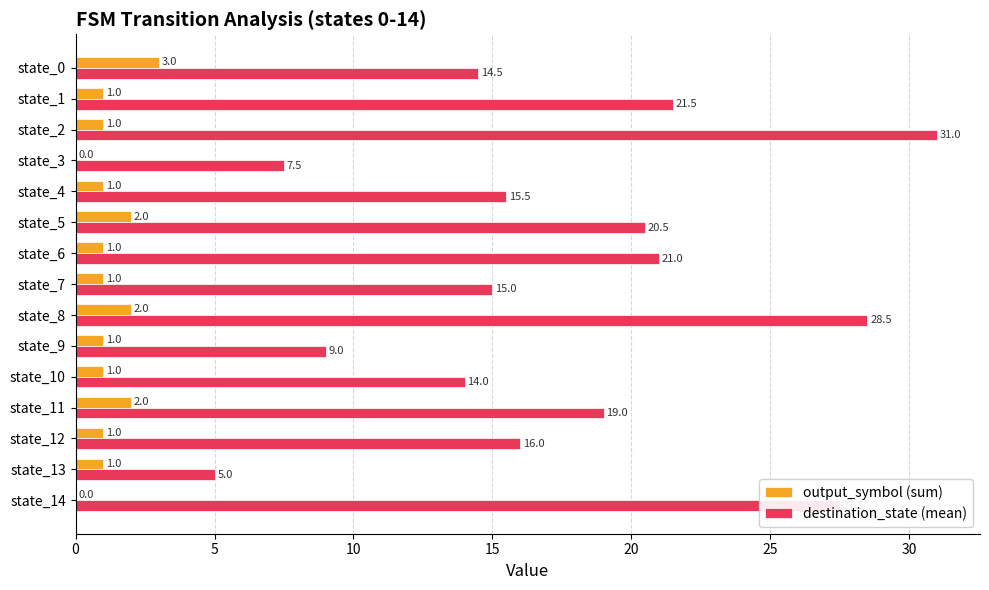

At which category does the chart reach its peak across all series?

state_2